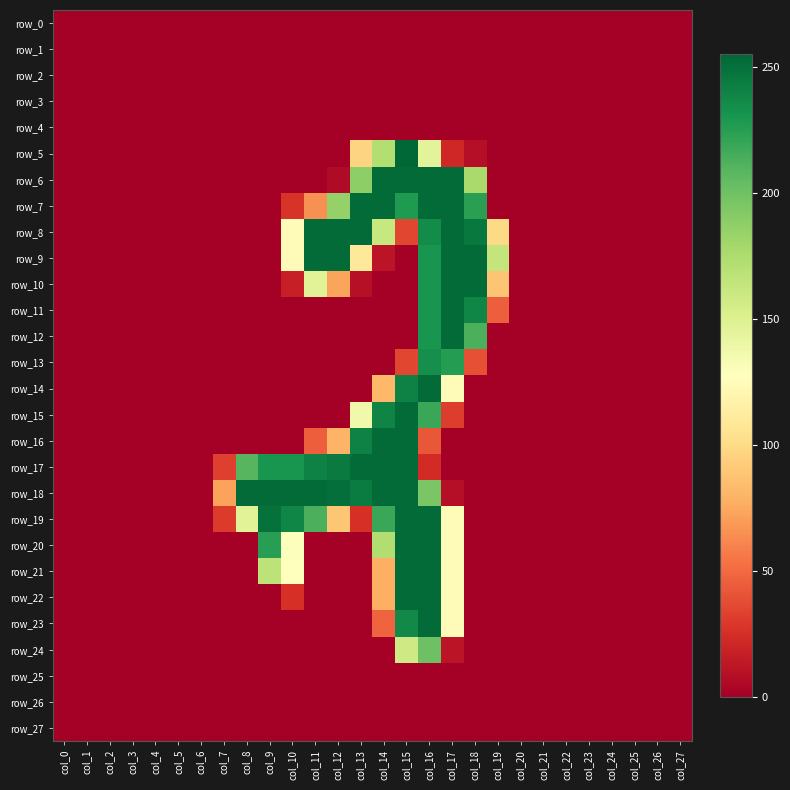

The value of row_6 at col_20 is -141. True or false?

False